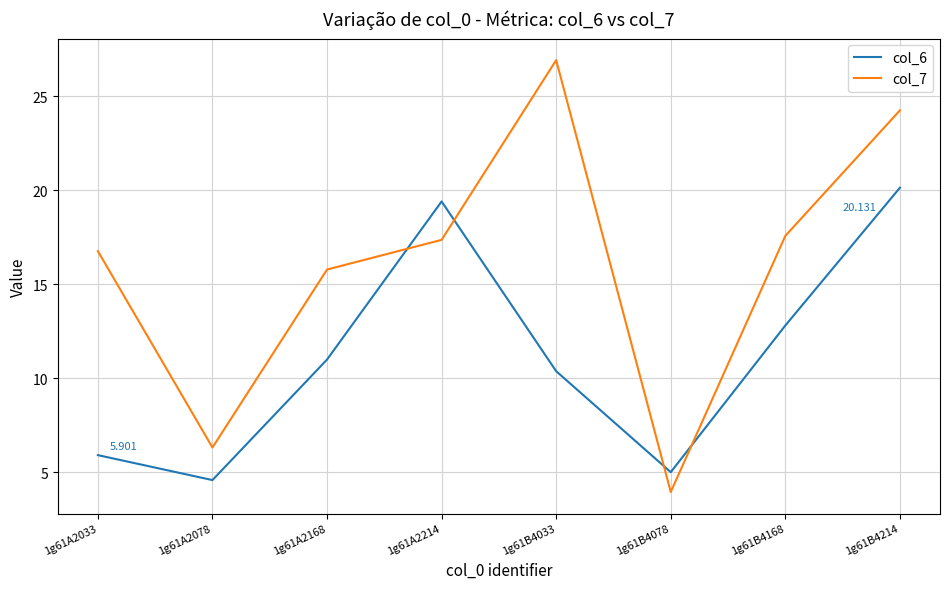

What is the maximum value for col_6?

20.1